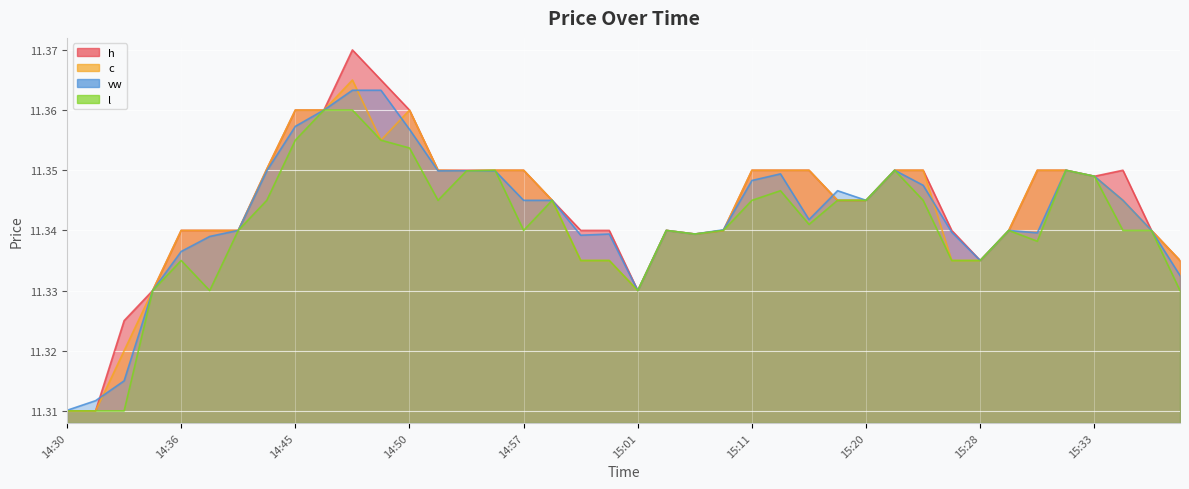

What is the label of the 30th point from the left?

15:21